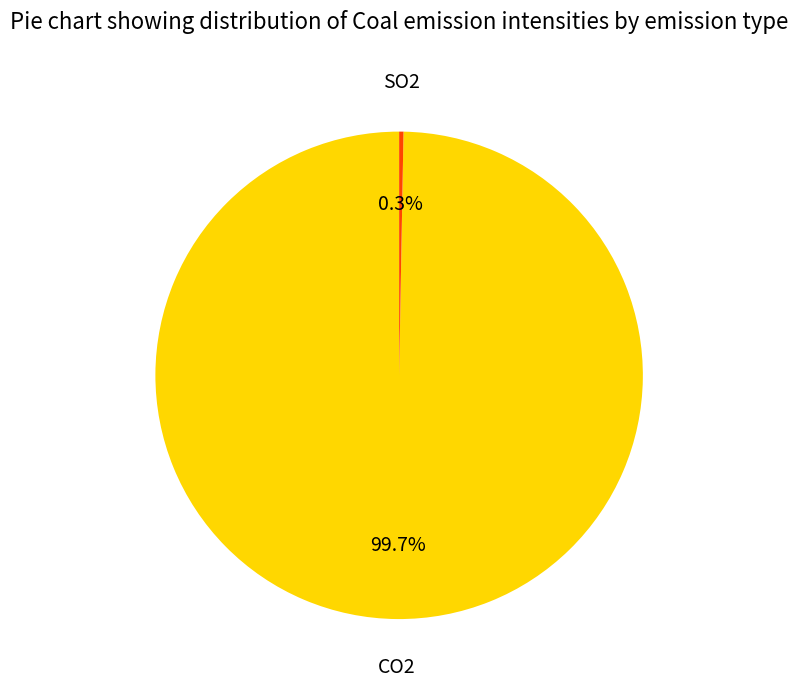

True or false: SO2 accounts for 0% of the total.

True